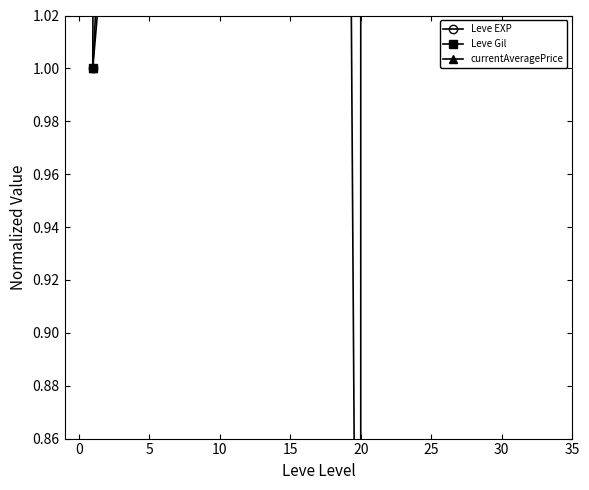

What is the sum of all currentAveragePrice values?

3875.9